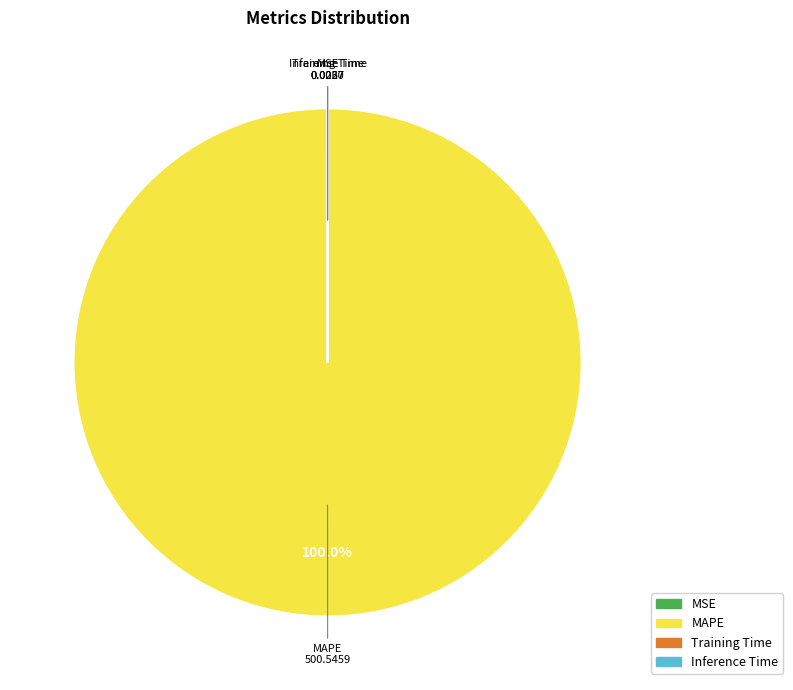

Is there any slice that represents more than half of the pie?

Yes